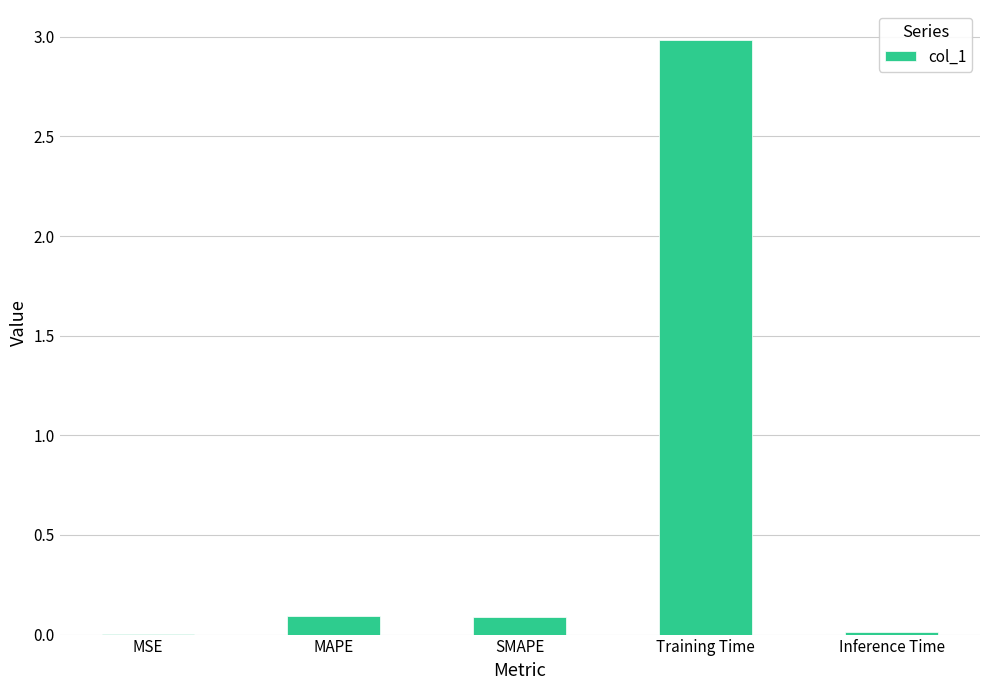

What is the sum of all values?

3.2